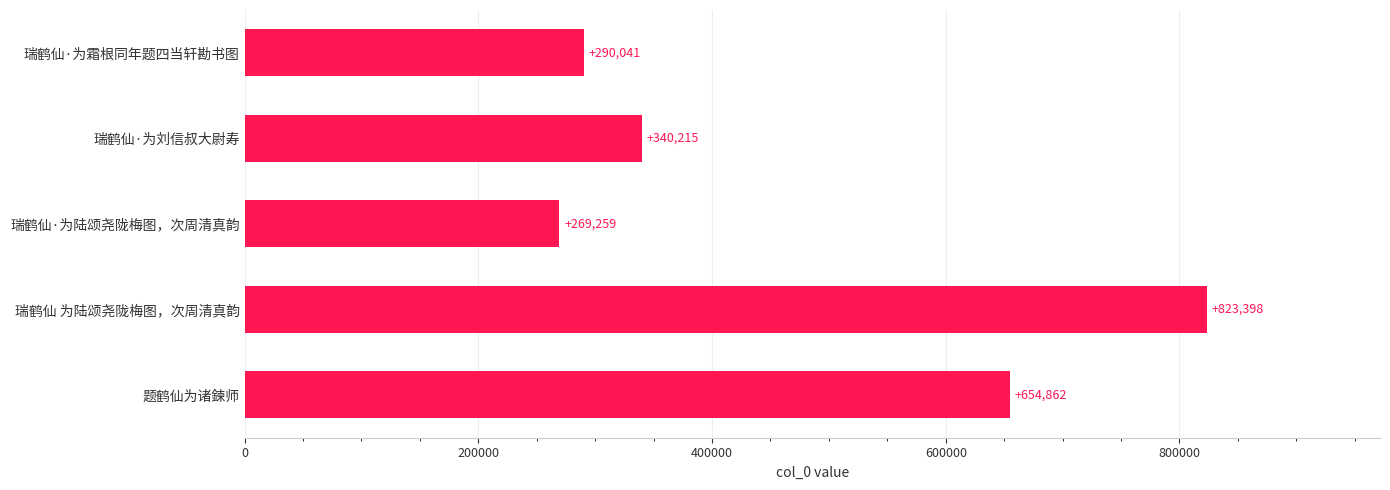

What is the label of the 1st bar from the top?

瑞鹤仙·为霜根同年题四当轩勘书图